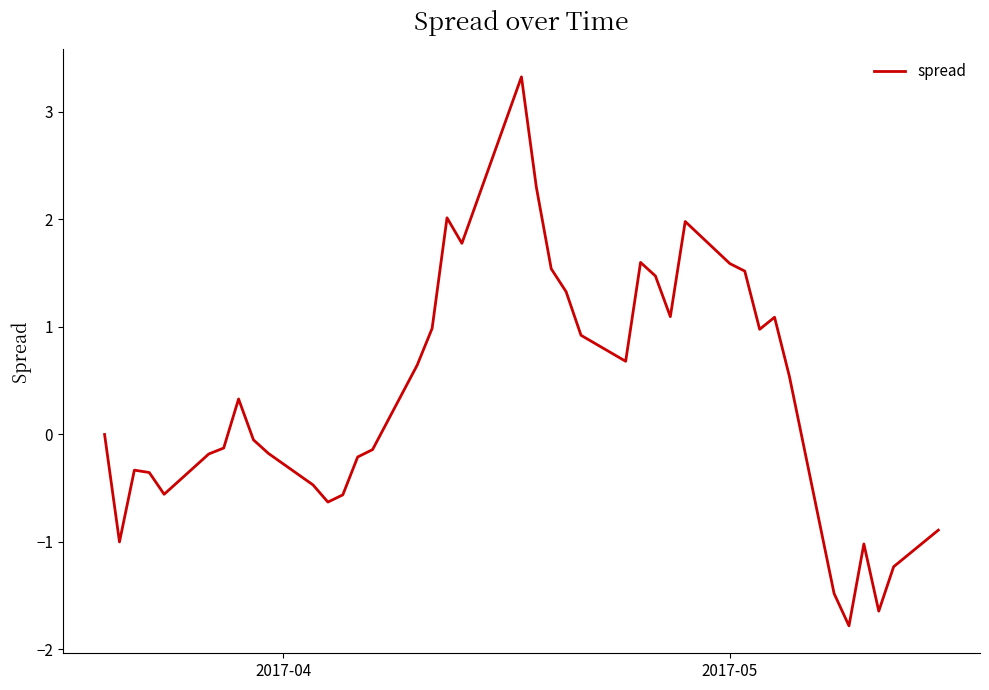

What is the difference between the maximum and minimum values?

5.1